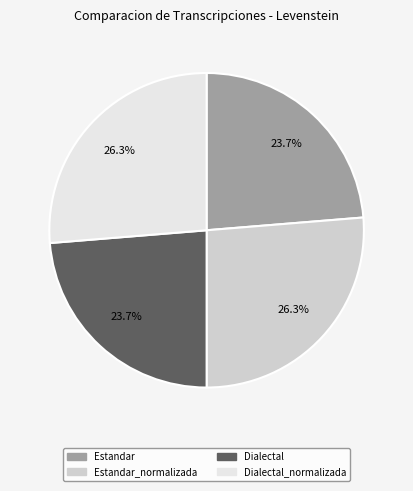

Is there any slice that represents more than half of the pie?

No